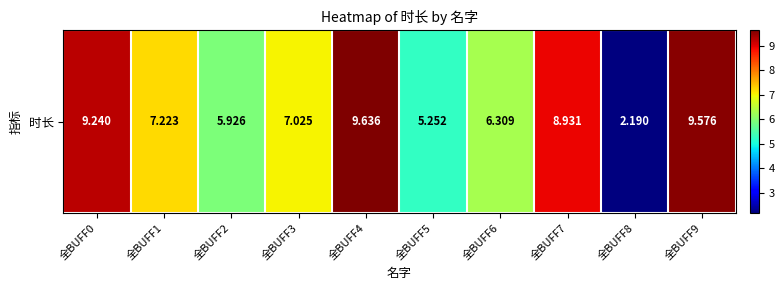

List the labels in order of value, smallest first.

全BUFF8, 全BUFF5, 全BUFF2, 全BUFF6, 全BUFF3, 全BUFF1, 全BUFF7, 全BUFF0, 全BUFF9, 全BUFF4